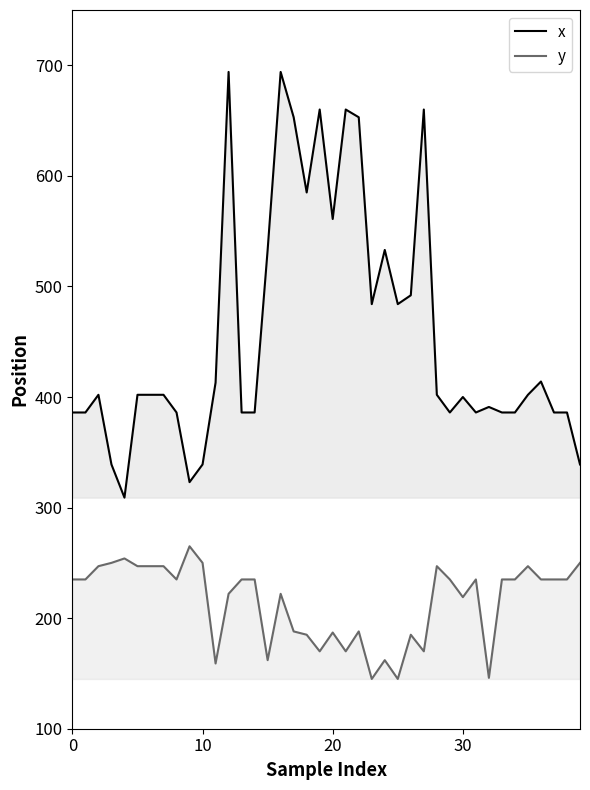

What is the sum of the x values at 6 and 30?

802